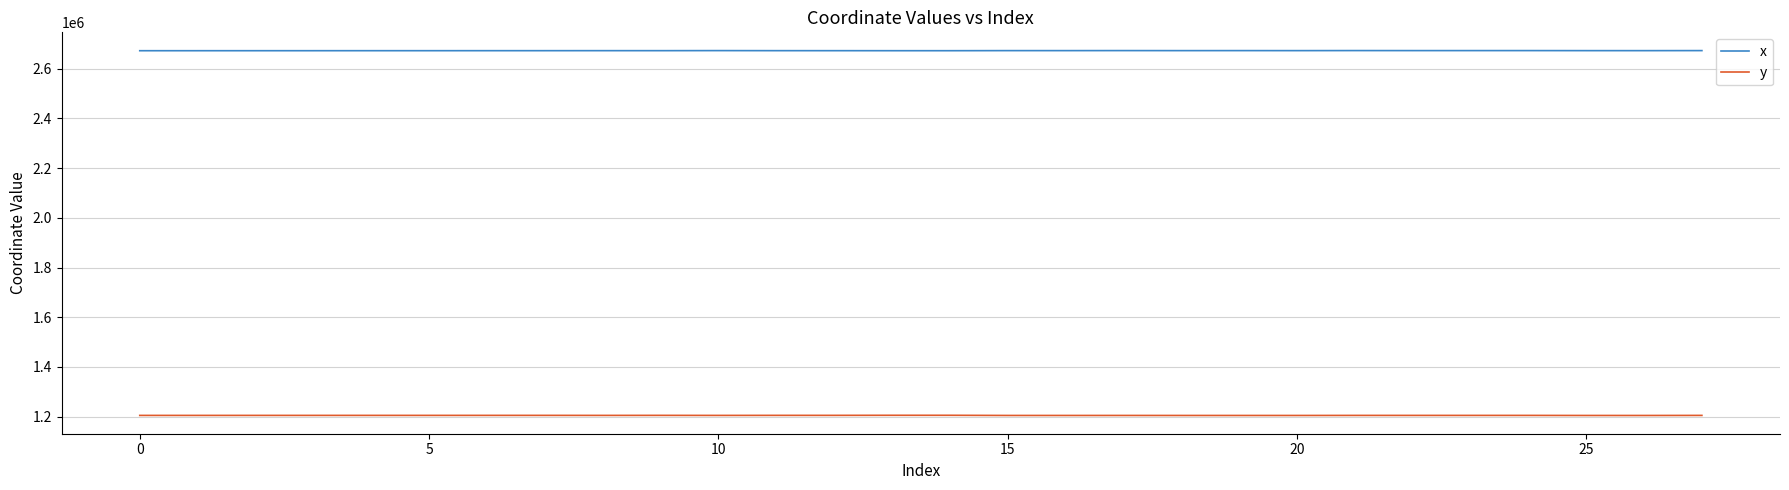

Is this an area chart (filled region under the line)?

No